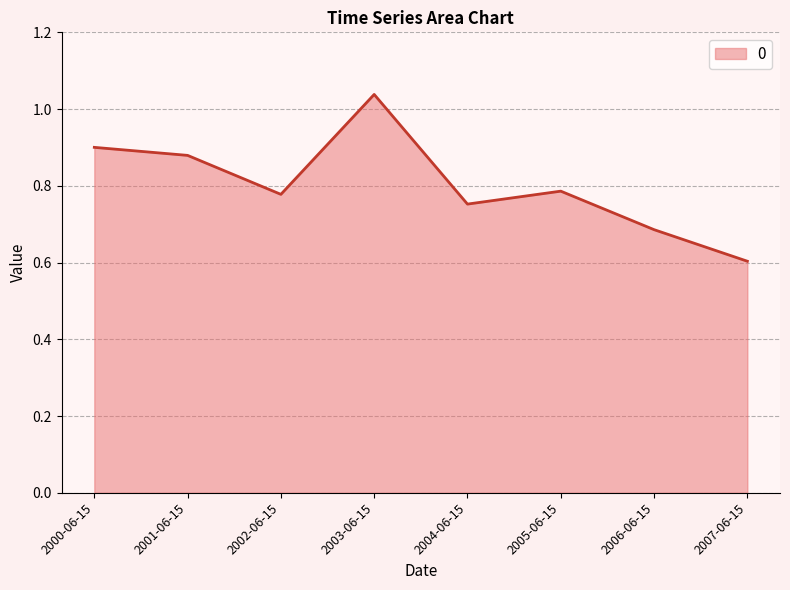

The value at 2007-06-15 is 0.9. True or false?

False